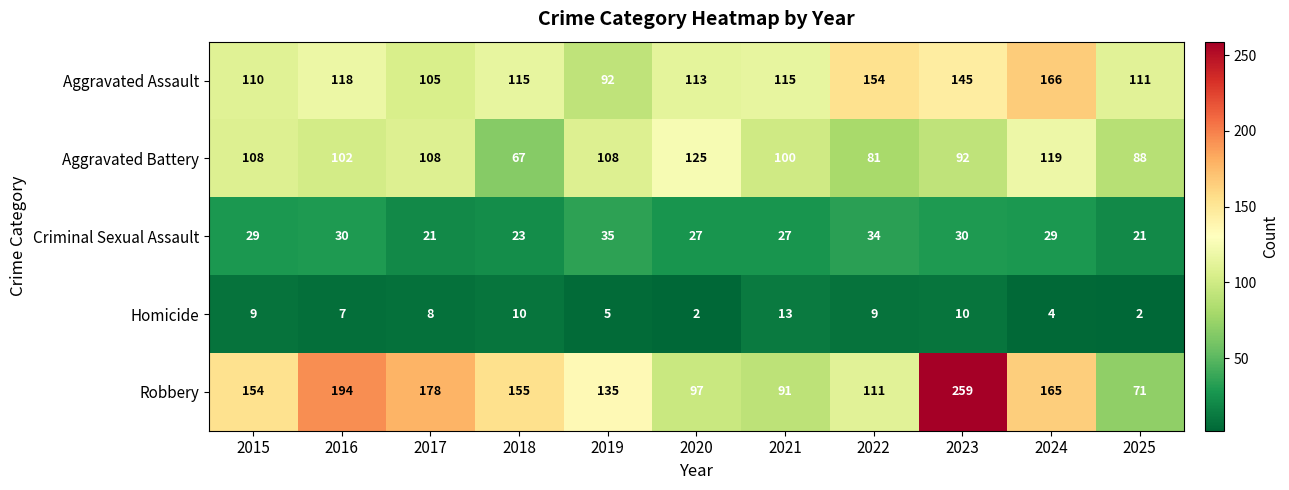

Rank the series by their maximum value, from highest to lowest.

Robbery, Aggravated Assault, Aggravated Battery, Criminal Sexual Assault, Homicide